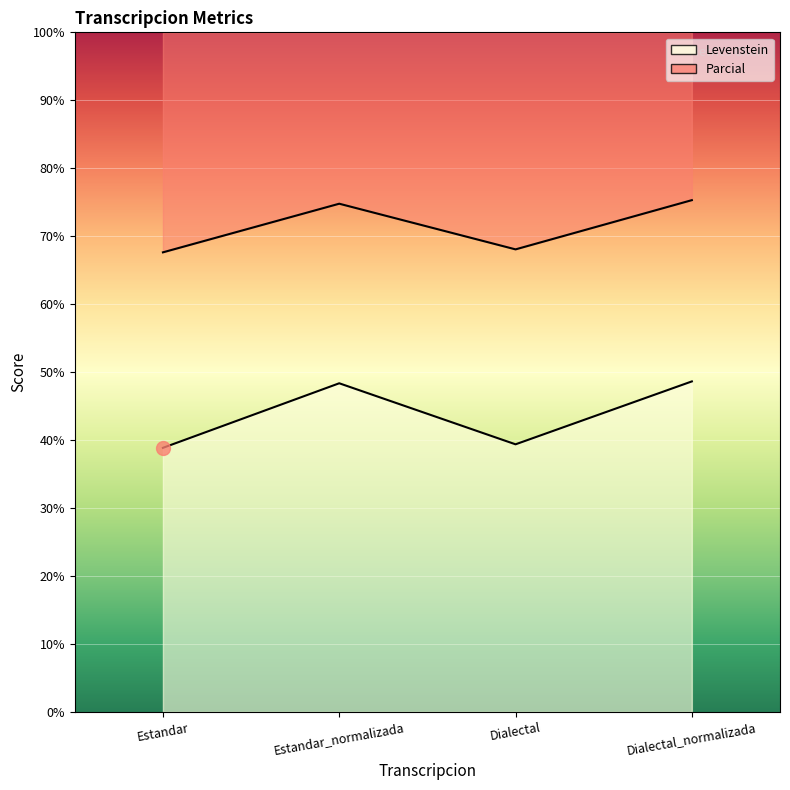

True or false: Levenstein and Parcial cross at least once.

False